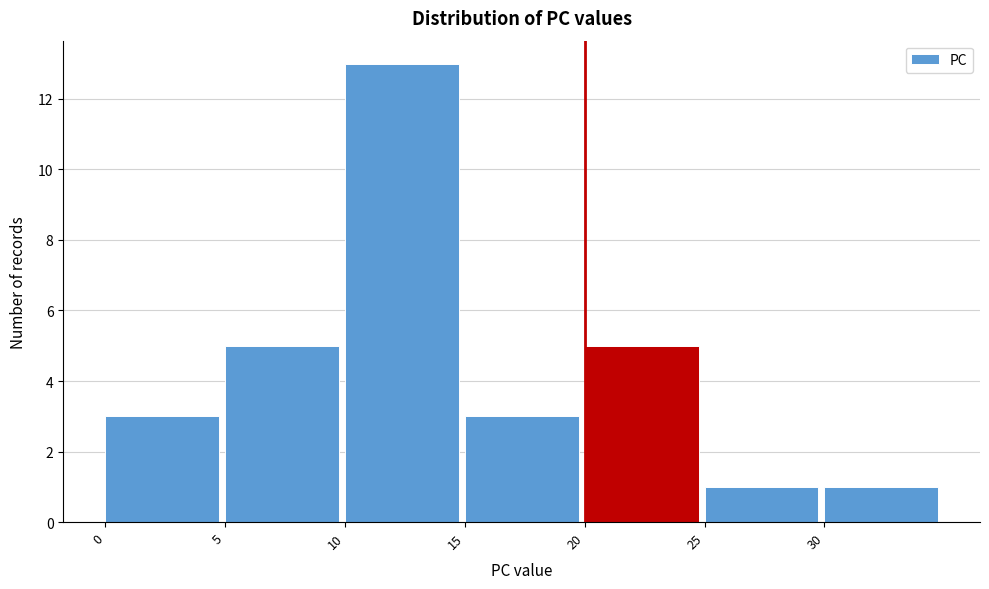

Which range on the x-axis has the tallest bar?

10 to 15